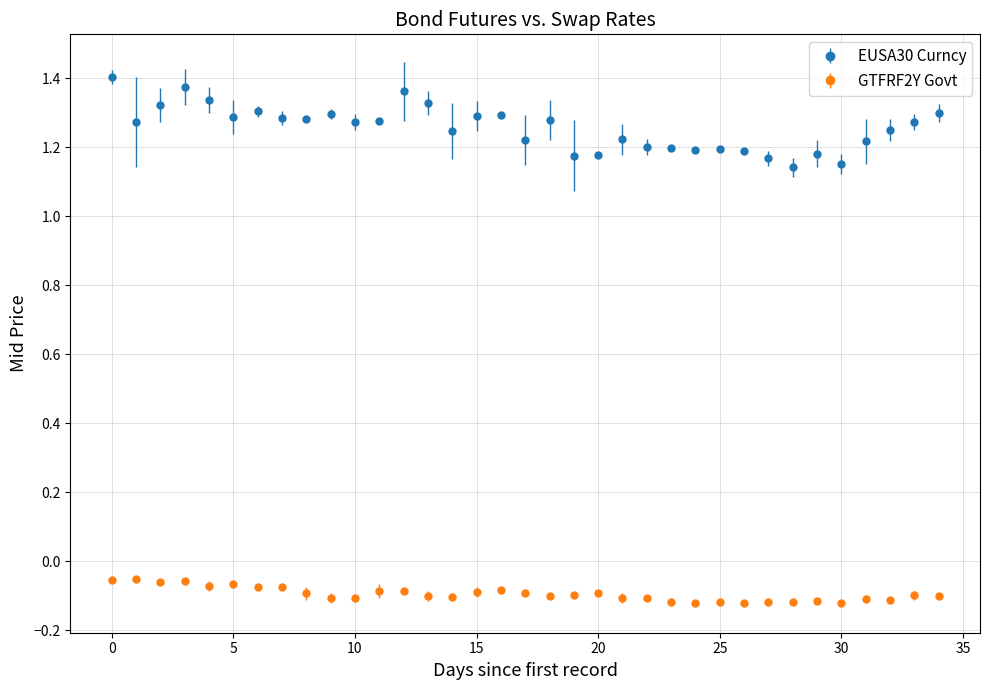

Which series has the largest range (max minus min)?

EUSA30 Curncy